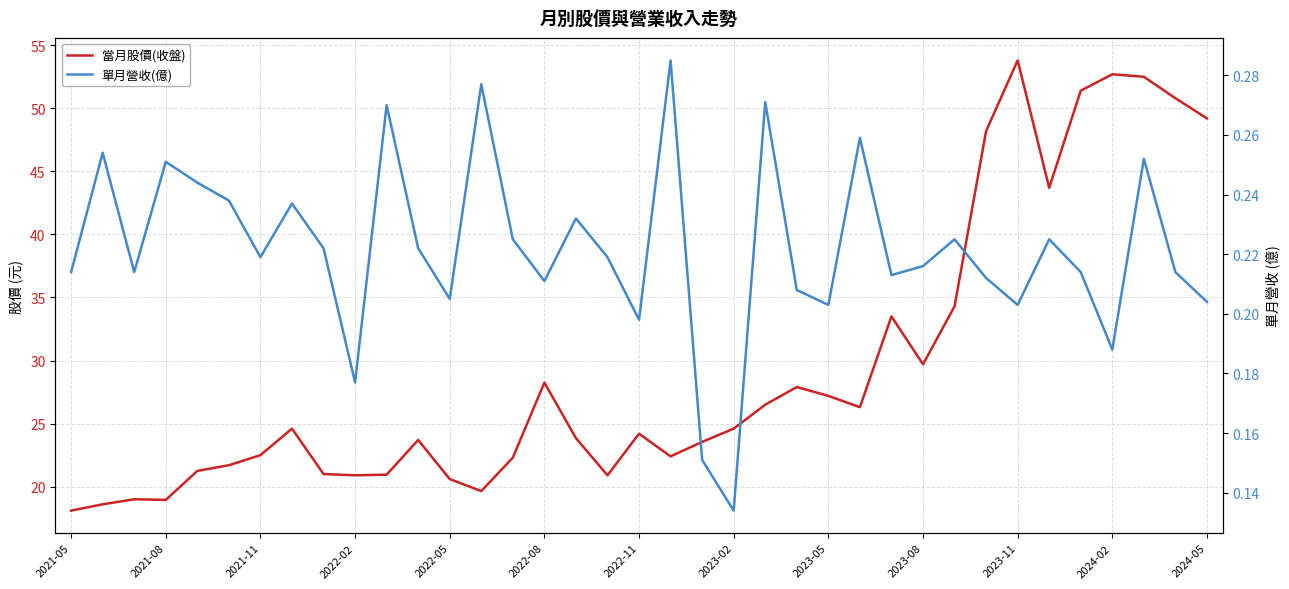

What is the highest value of the 當月股價(收盤) series?

53.8